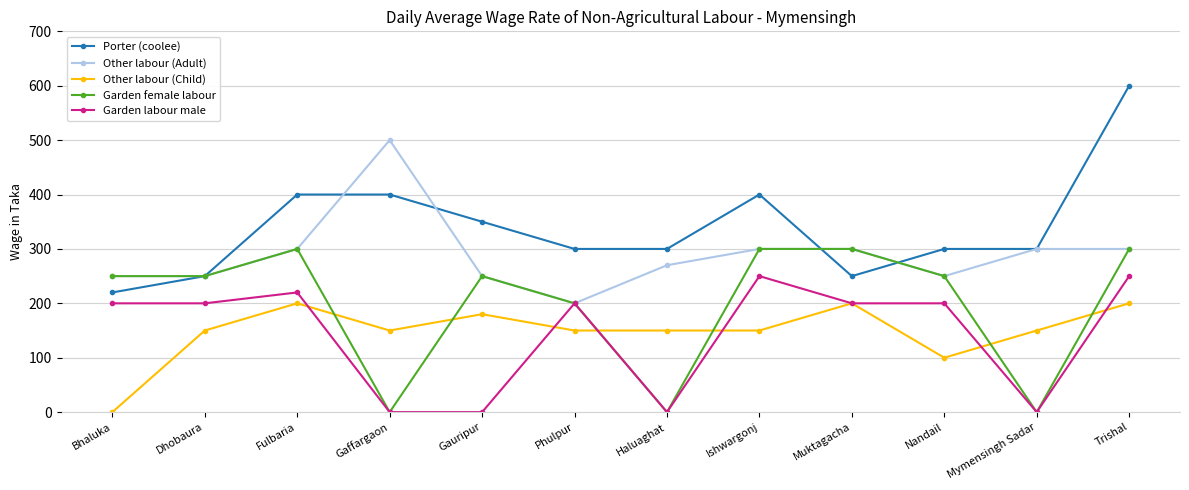

True or false: Other labour (Adult) and Other labour (Child) cross at least once.

False